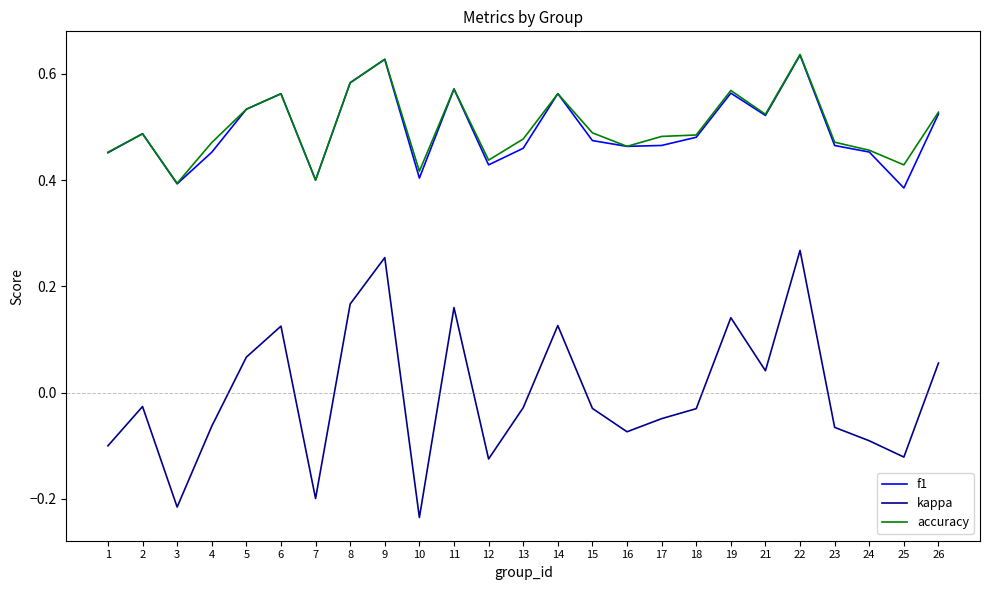

At which category is the sum across all series the highest?

22